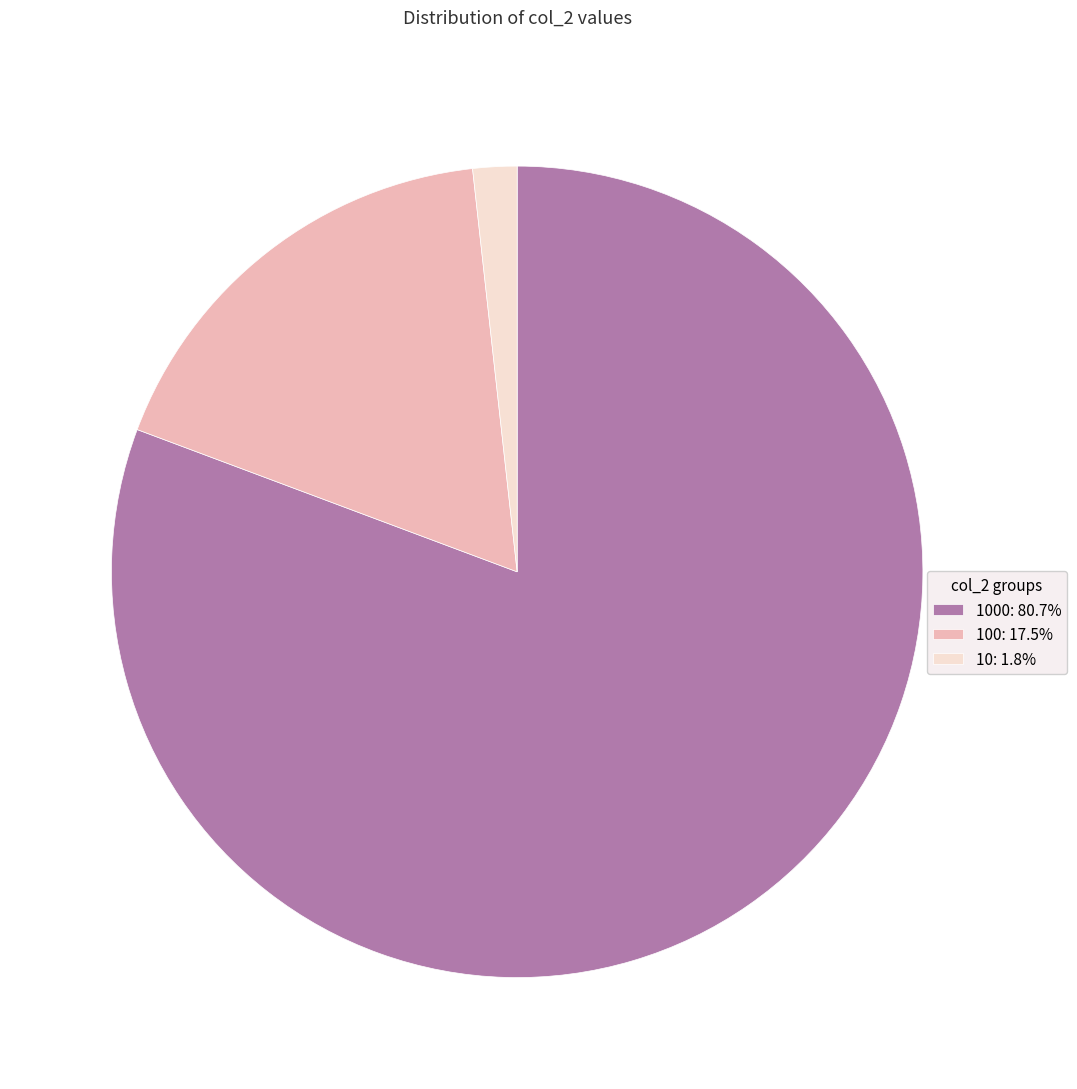

Is there a majority slice in this chart?

Yes